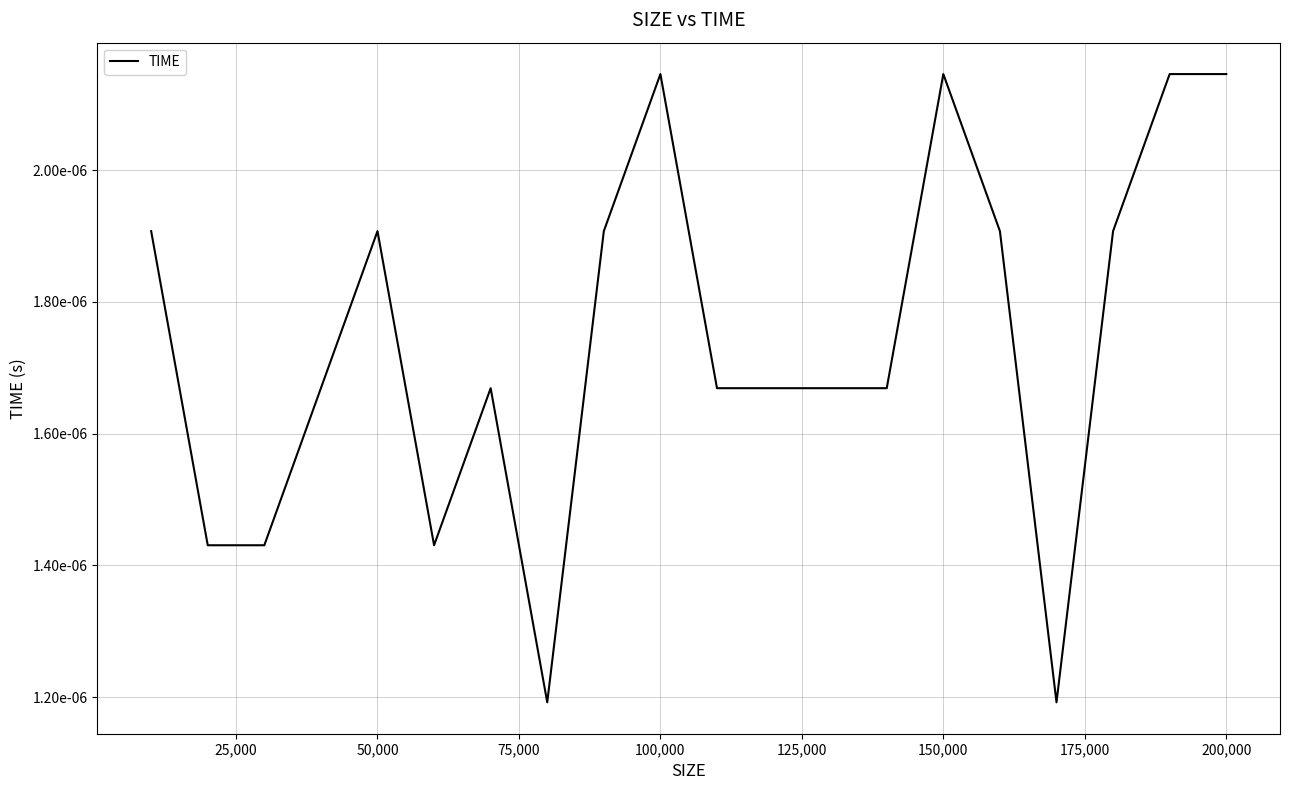

Does the chart have visible grid lines?

Yes